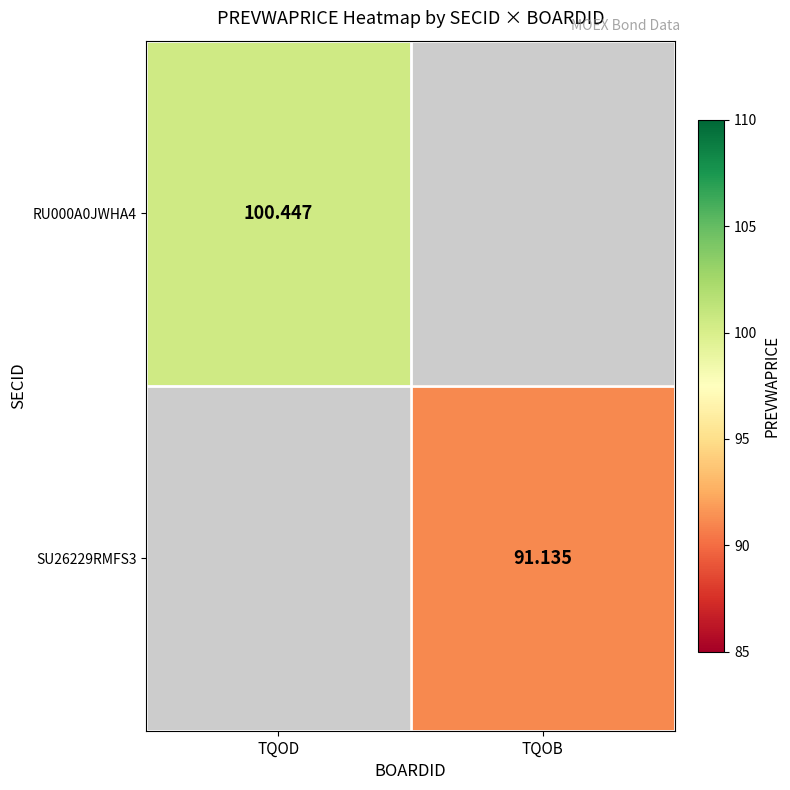

Is the value of RU000A0JWHA4 at TQOD greater than the value of SU26229RMFS3 at TQOB?

Yes